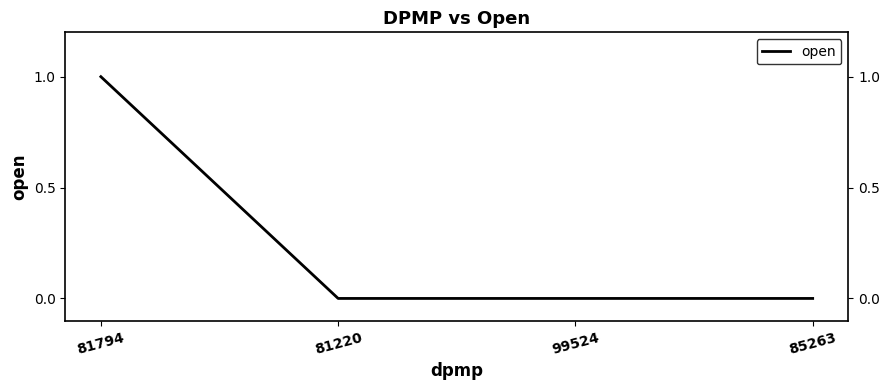

Reading left to right, list all the values displayed in this chart.

1	0	0	0